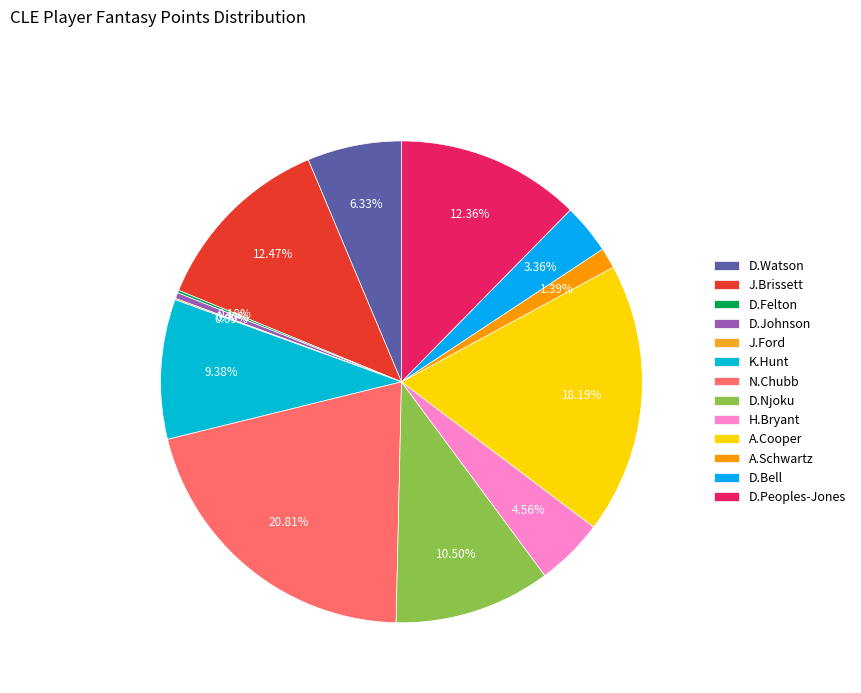

Count the number of slices in the pie.

13